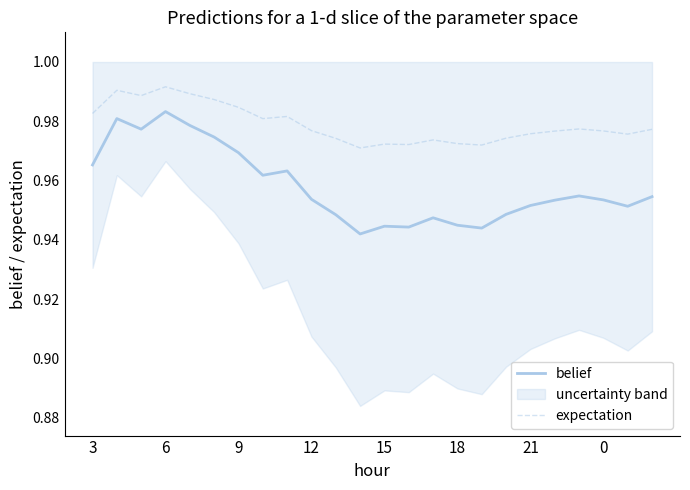

In belief, how many points are higher than both neighbors (excluding endpoints)?

6